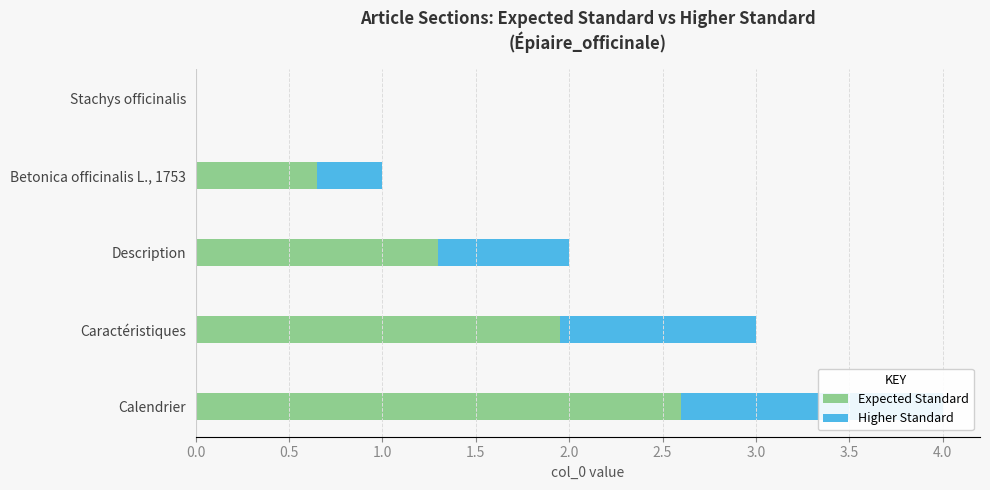

How many data points does each series have?

5